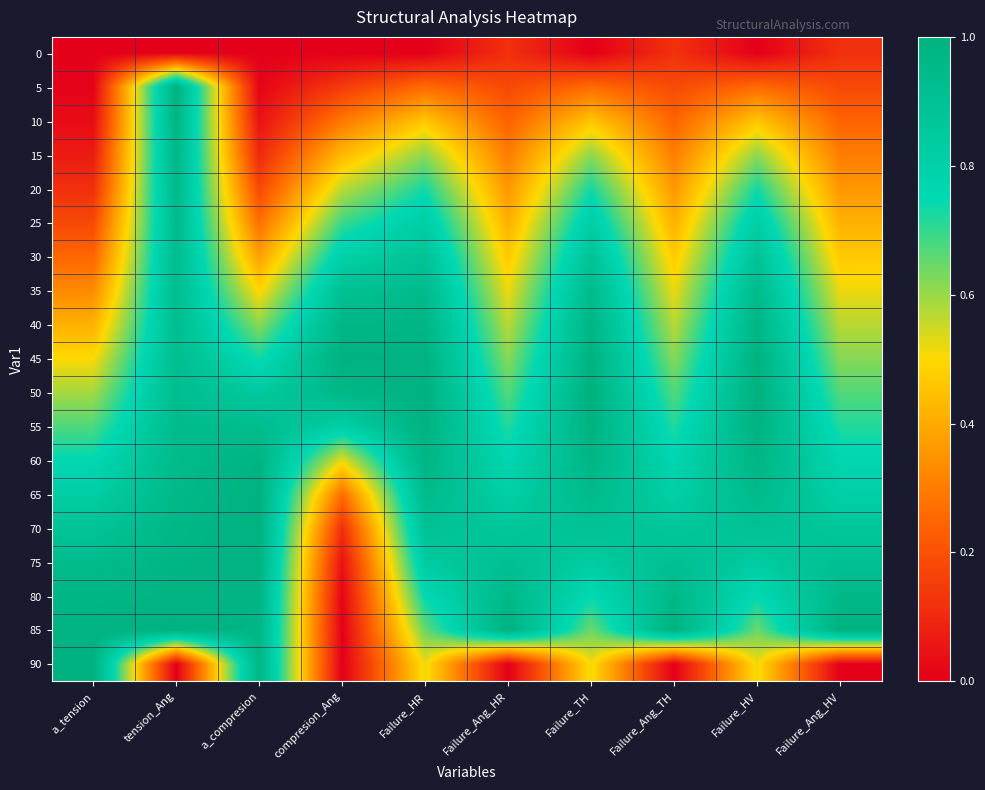

Which label corresponds to the largest value in the chart?

compresion_Ang